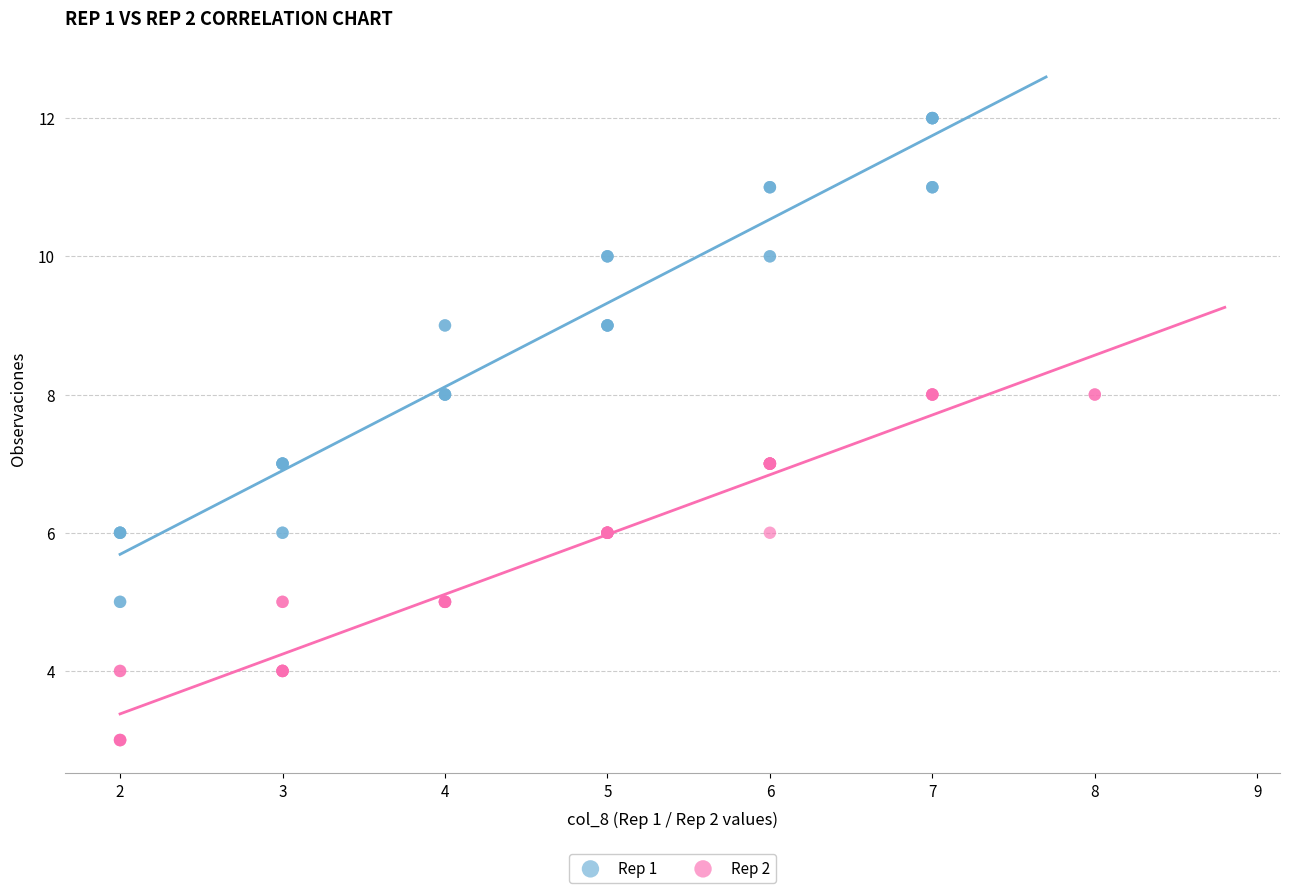

Which series has the widest spread of Y values?

Rep 1